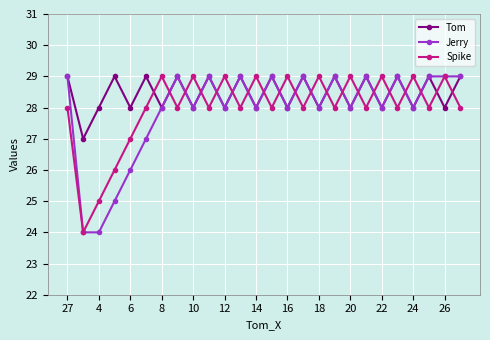

What is the value of the Jerry point at the 7th from the left?

28